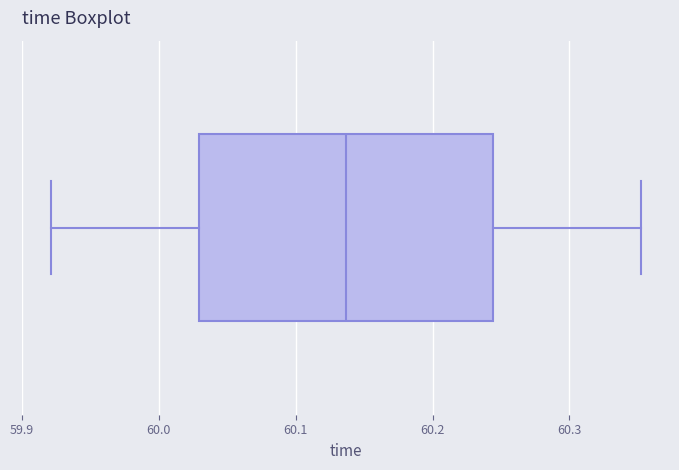

Read this box plot against the x-axis: the position of the median line, the range covered by the box, and the ends of both whiskers. The values are not printed on the chart, so give them approximately, as read against the axis.

median 60.14, box 60.03 to 60.24, whiskers 59.92 to 60.35